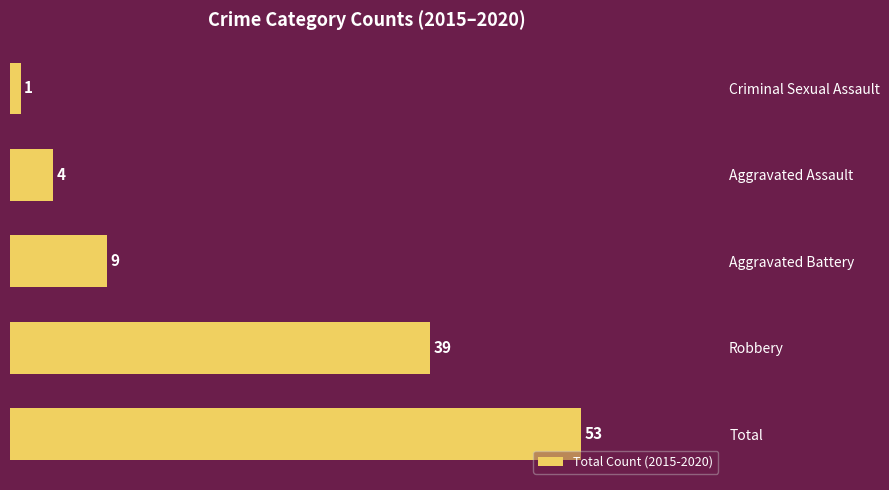

How many data points does each series have?

5